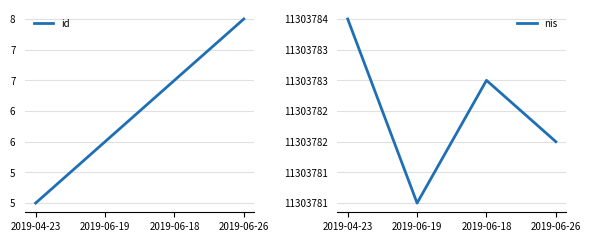

What is the label of the 2nd point from the right?

2019-06-18